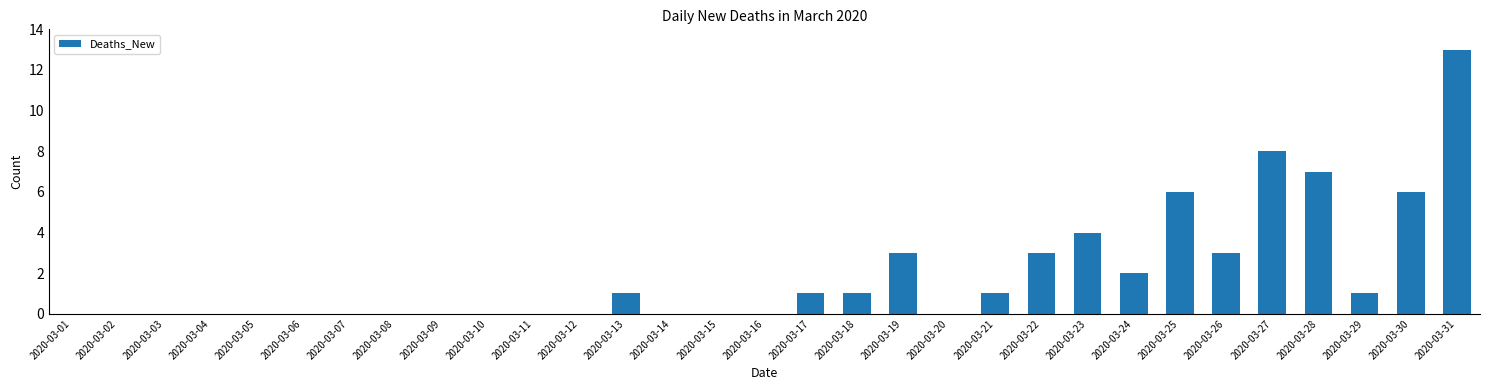

The chart shows a value of 5 at 2020-03-04. True or false?

False